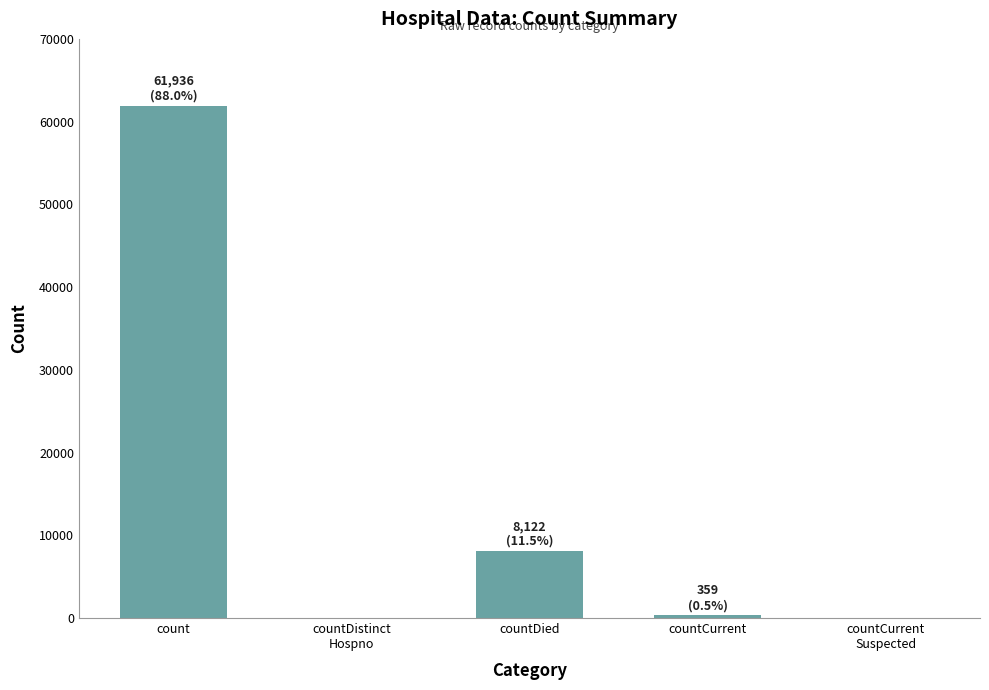

Where does the data first go above 359?

count